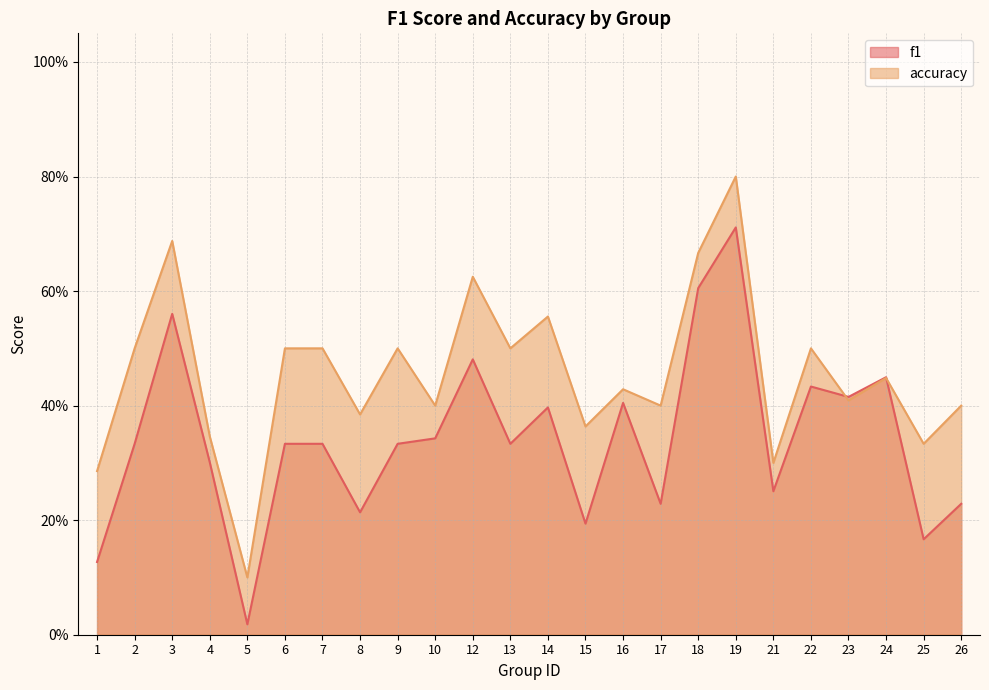

What is the sum of all f1 values?

8.2